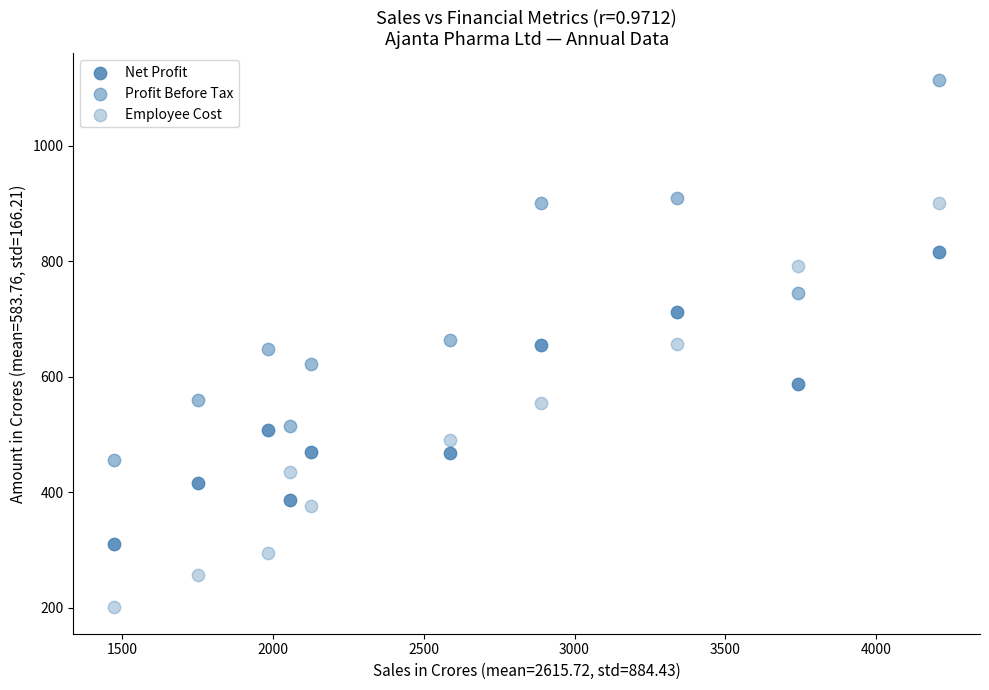

How many points are shown in the scatter plot?

30